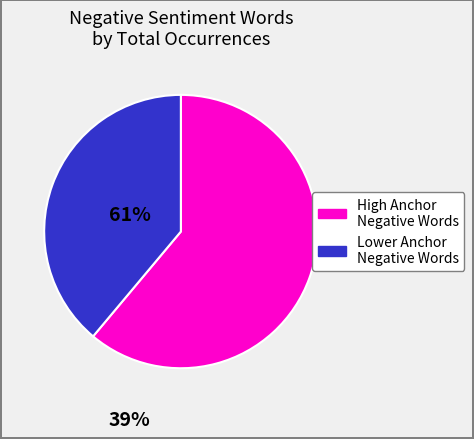

What is the ratio of the value at High Anchor Negative Words to the value at Lower Anchor Negative Words?

1.6